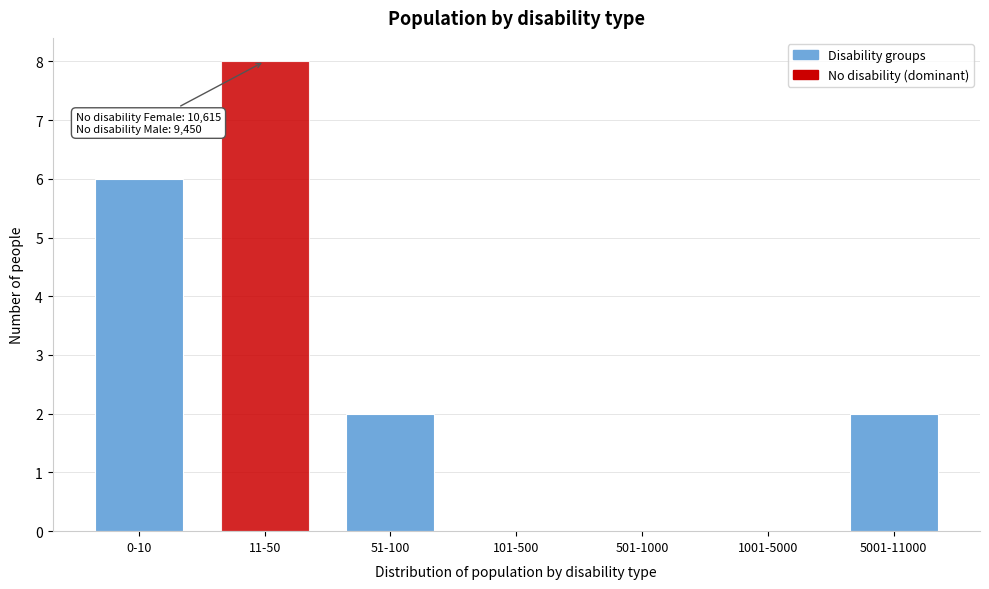

Reading left to right, list all the values displayed in this chart.

0-10=6	11-50=8	51-100=2	101-500=0	501-1000=0	1001-5000=0	5001-11000=2